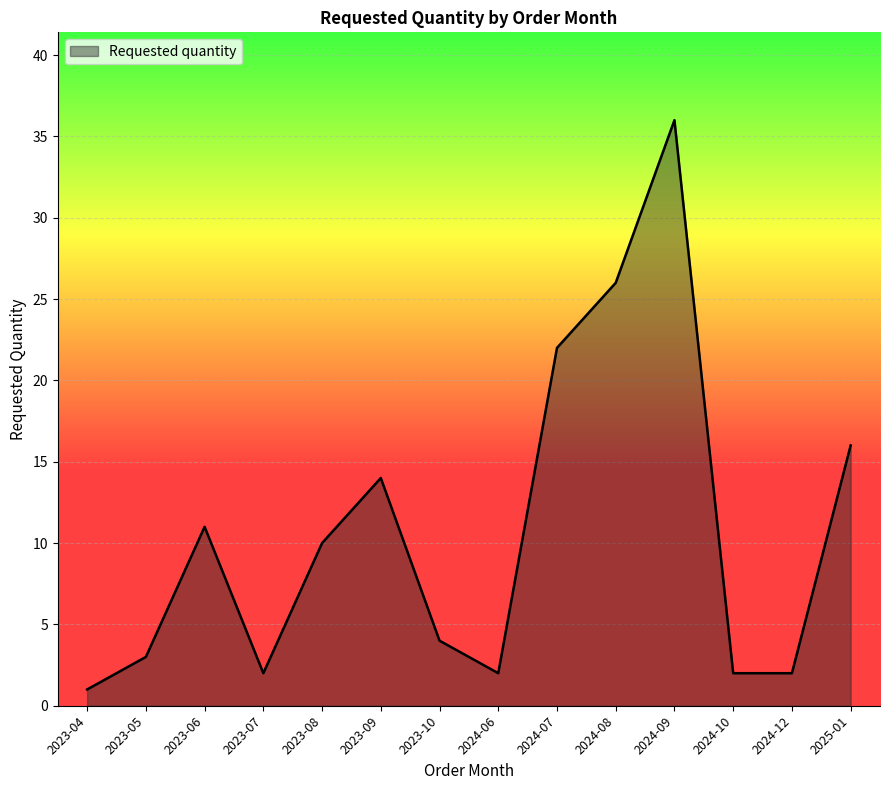

Which label corresponds to the smallest value in the chart?

2023-04